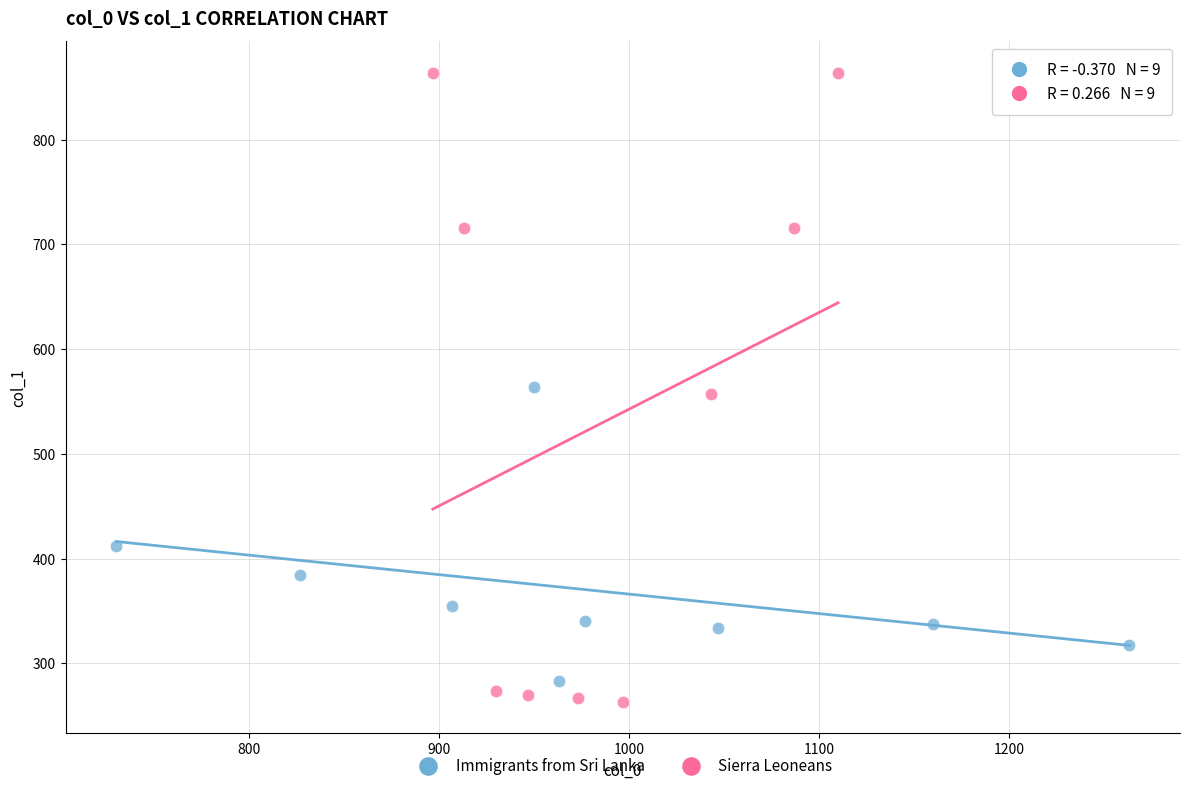

Which series contains the highest Y value?

Sierra Leoneans